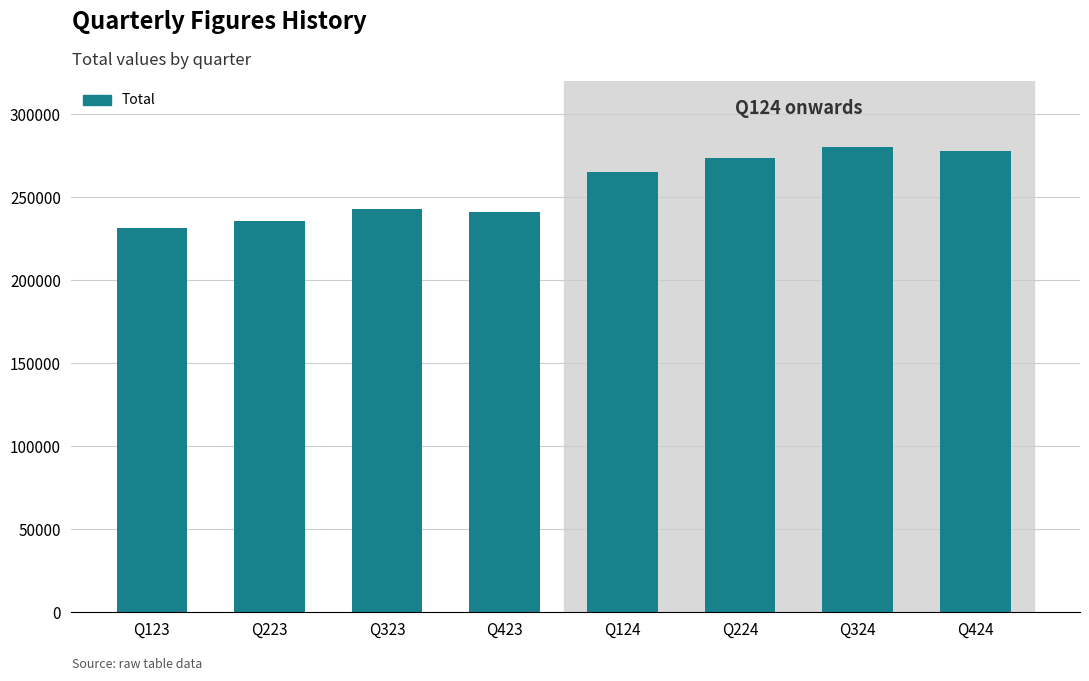

Which category has the lowest value across all series?

Q123